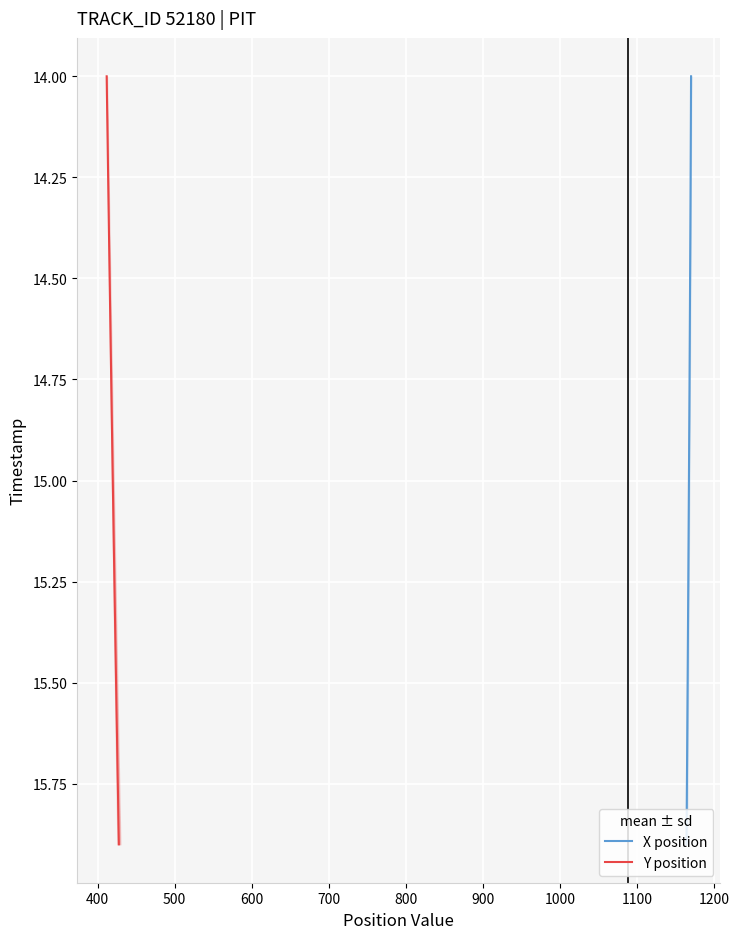

True or false: X position and Y position cross at least once.

False